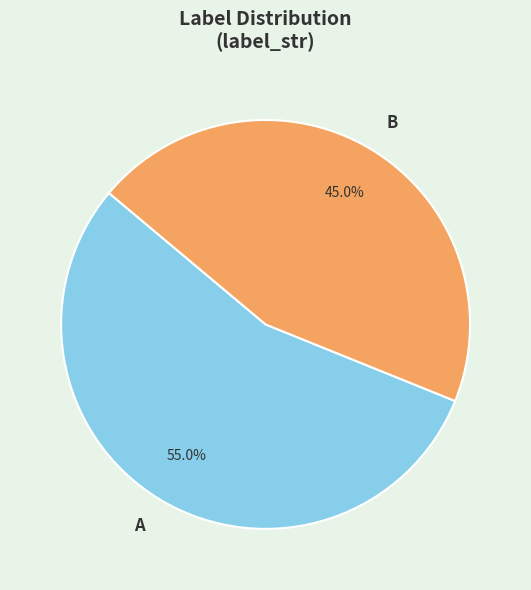

True or false: A accounts for 55% of the total.

True